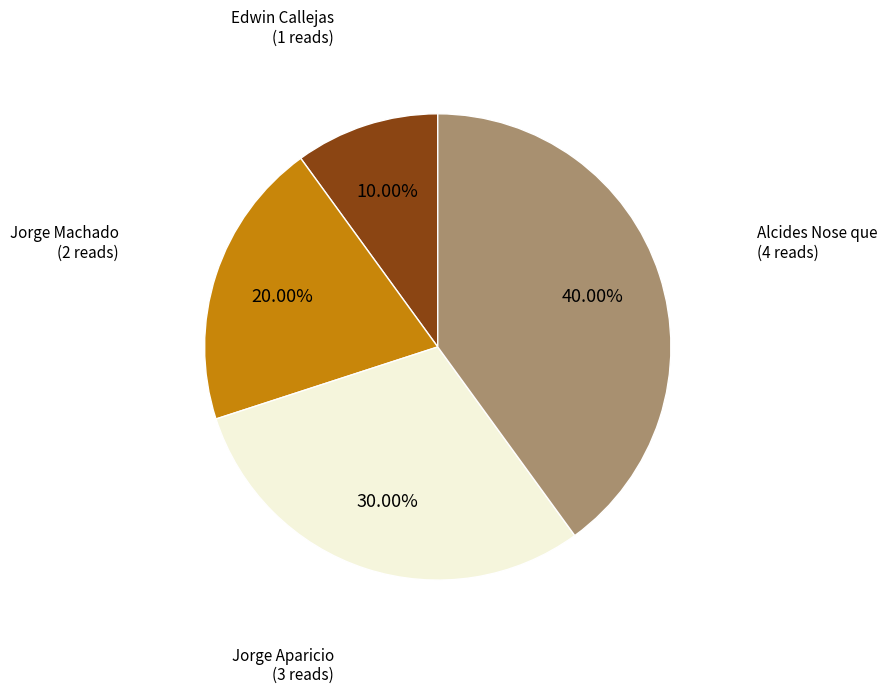

Does Edwin Callejas represent more than half of the total?

No